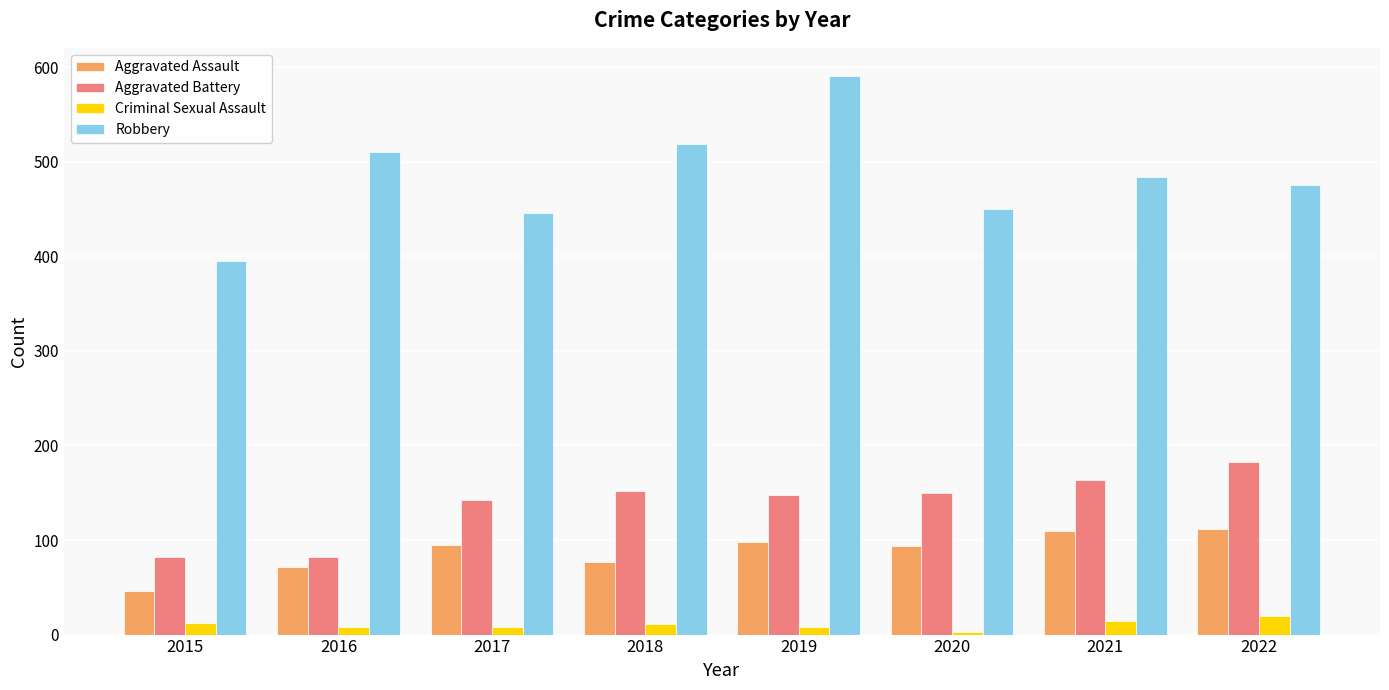

At how many categories does at least one series exceed 71?

8